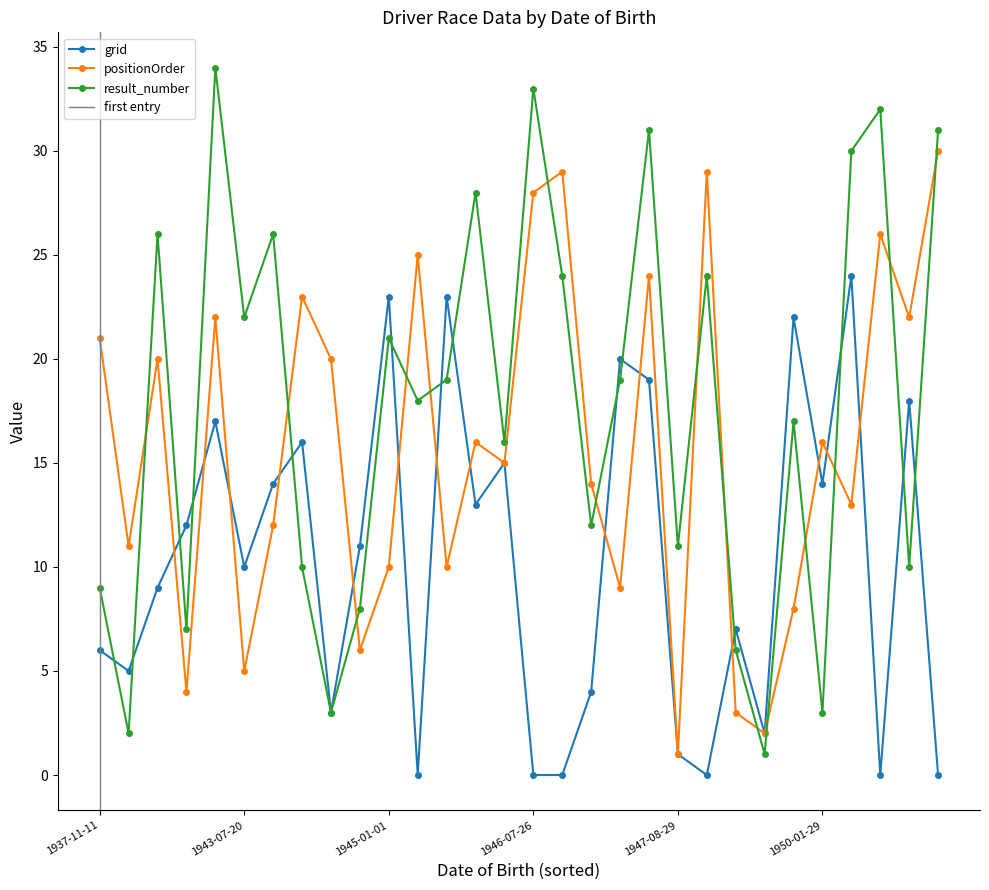

Is it true that positionOrder equals 3 at 1946-11-02?

False